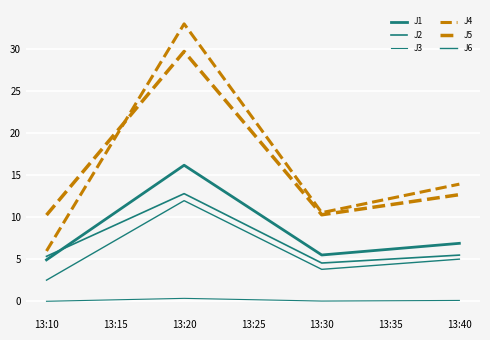

Where is J5 nearest to the value 19?

13:40